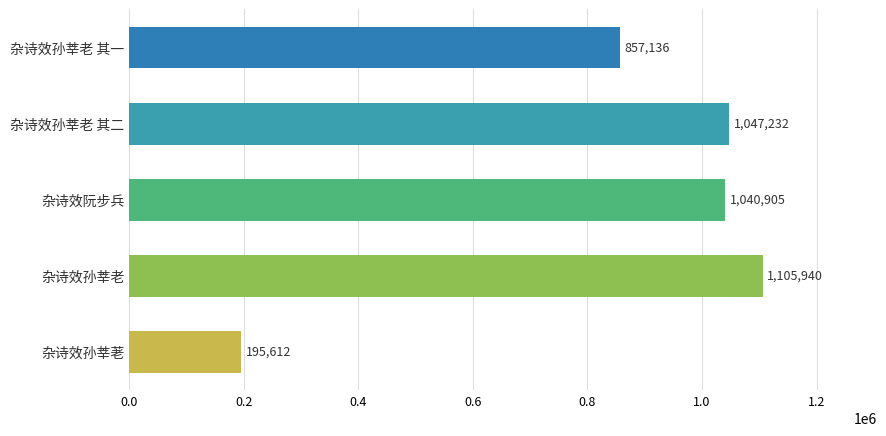

Where is the data nearest to the value 650776?

杂诗效孙莘老 其一